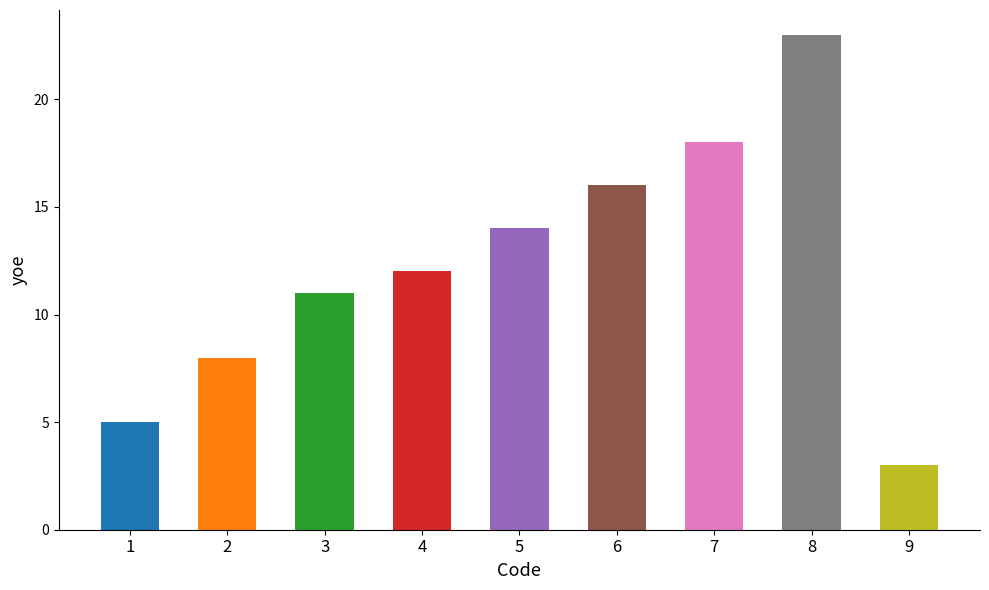

List the labels in order of value, largest first.

8, 7, 6, 5, 4, 3, 2, 1, 9